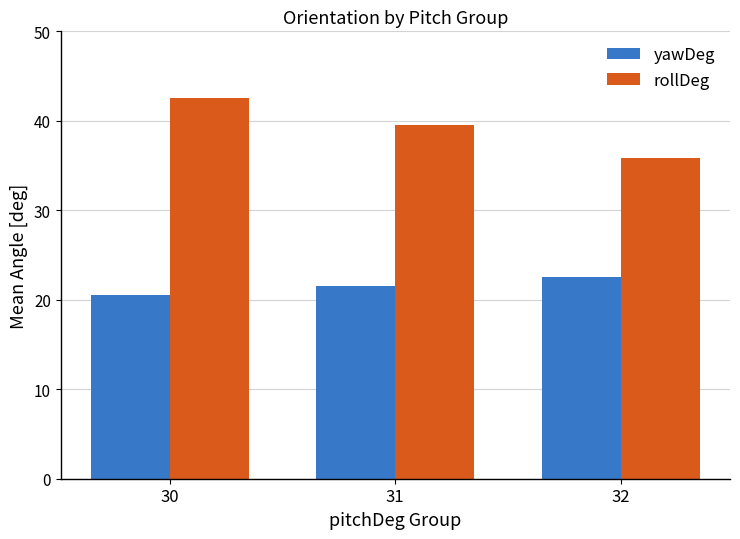

List the series in order of their overall mean, lowest first.

yawDeg, rollDeg